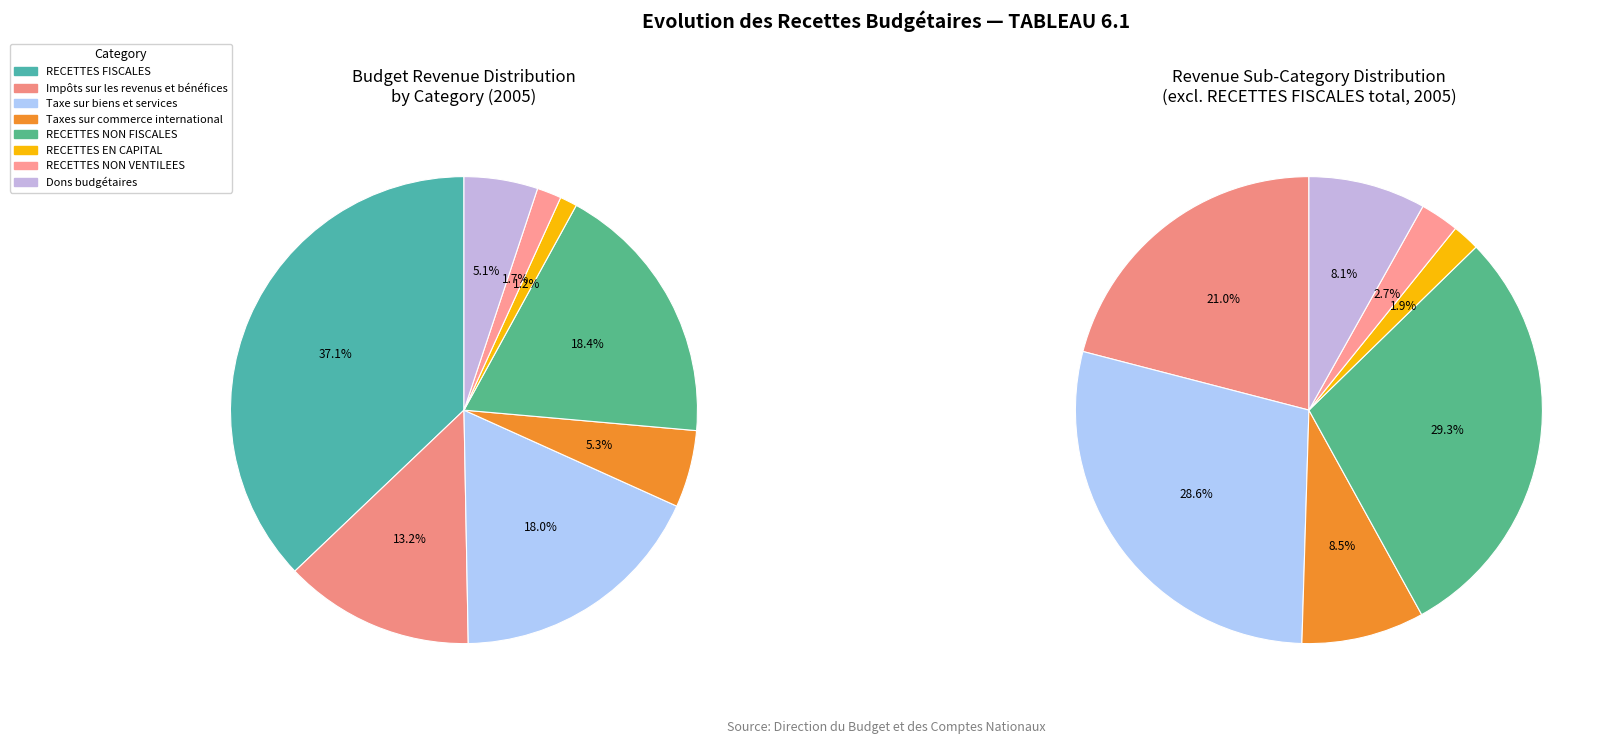

What portion of the pie excludes RECETTES NON VENTILEES?

98.3%